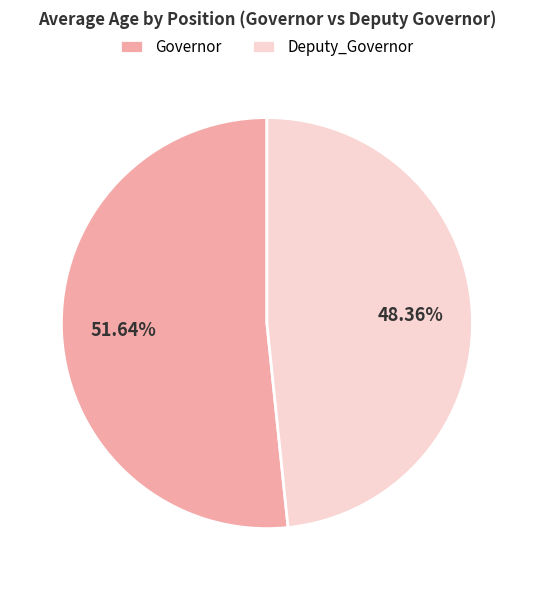

To the nearest percent, what is the difference between the largest and smallest slice percentages?

3%